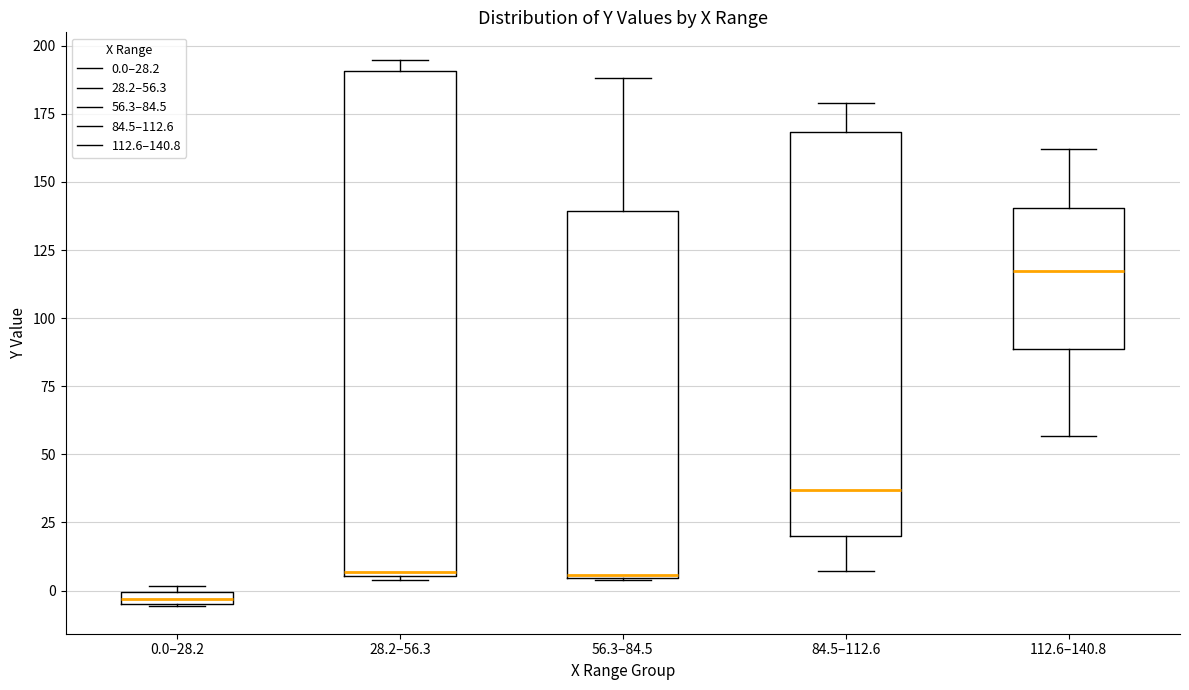

Where does the lower whisker of the box for 112.6–140.8 end on the y-axis? The values are not printed on the chart, so give them approximately, as read against the axis.

55